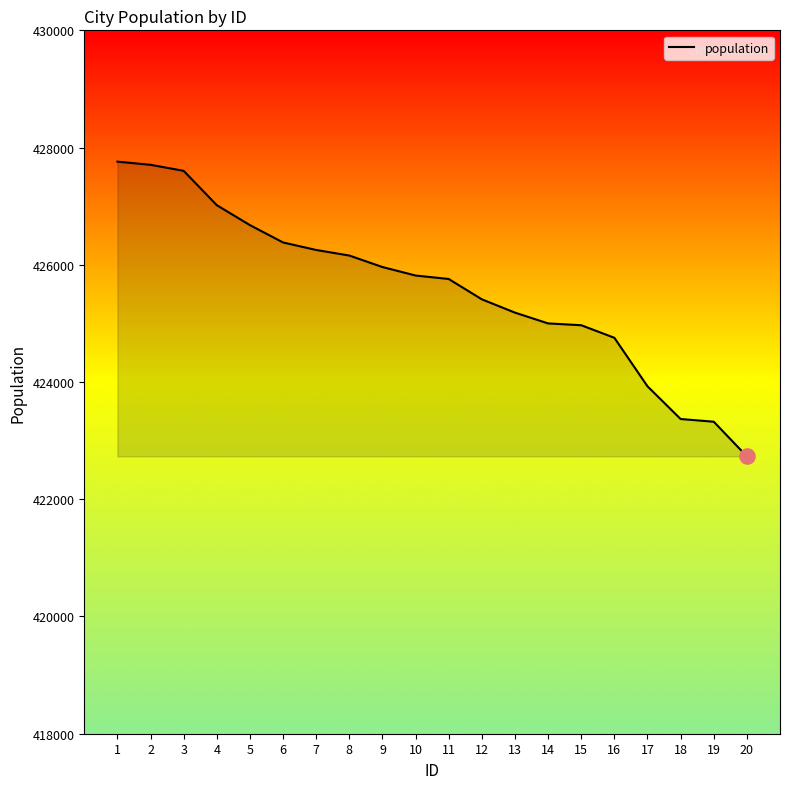

What is the change in value from 8 to 12?

-747